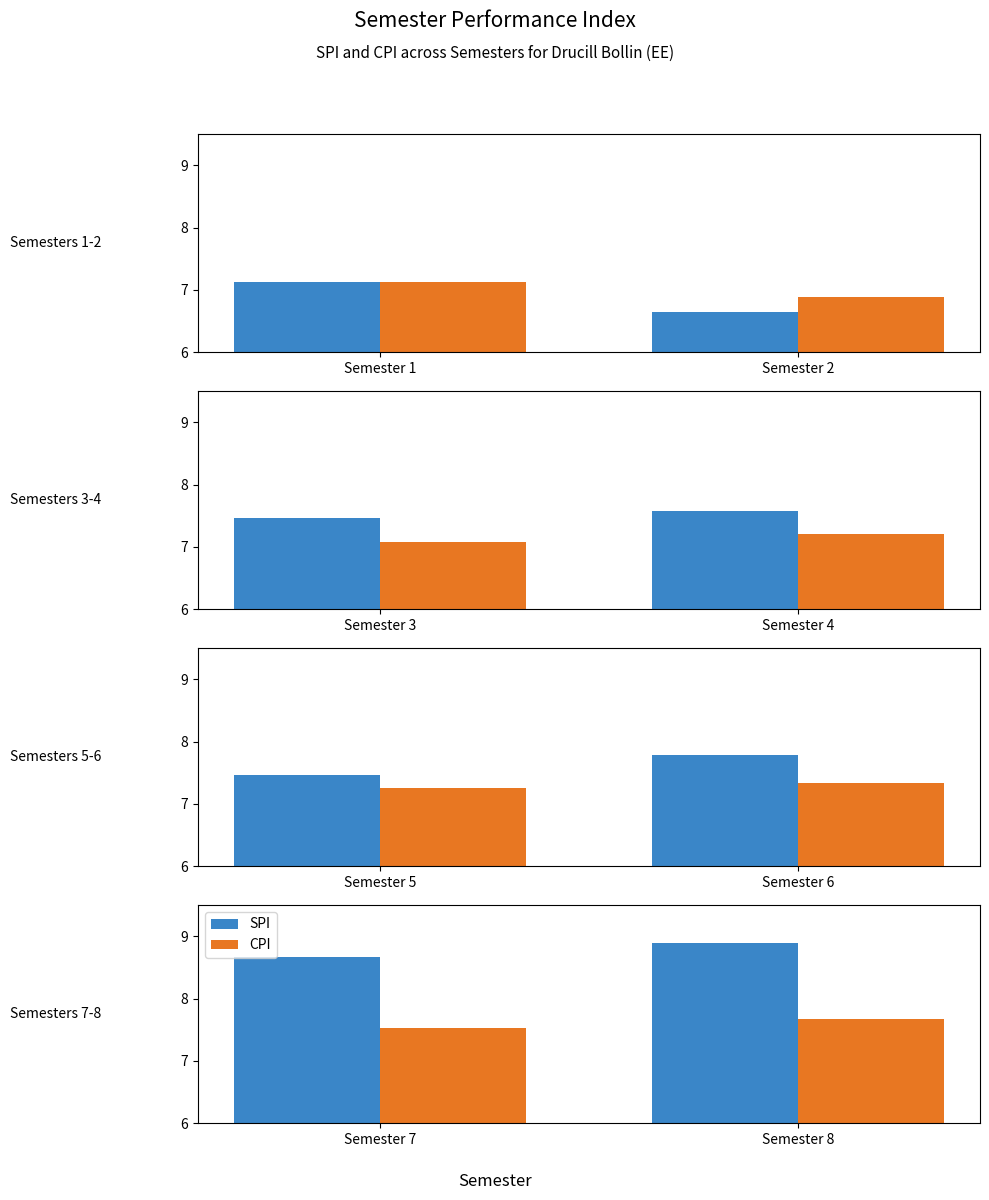

Between Semester 7 and Semester 8, which series saw the biggest shift?

SPI